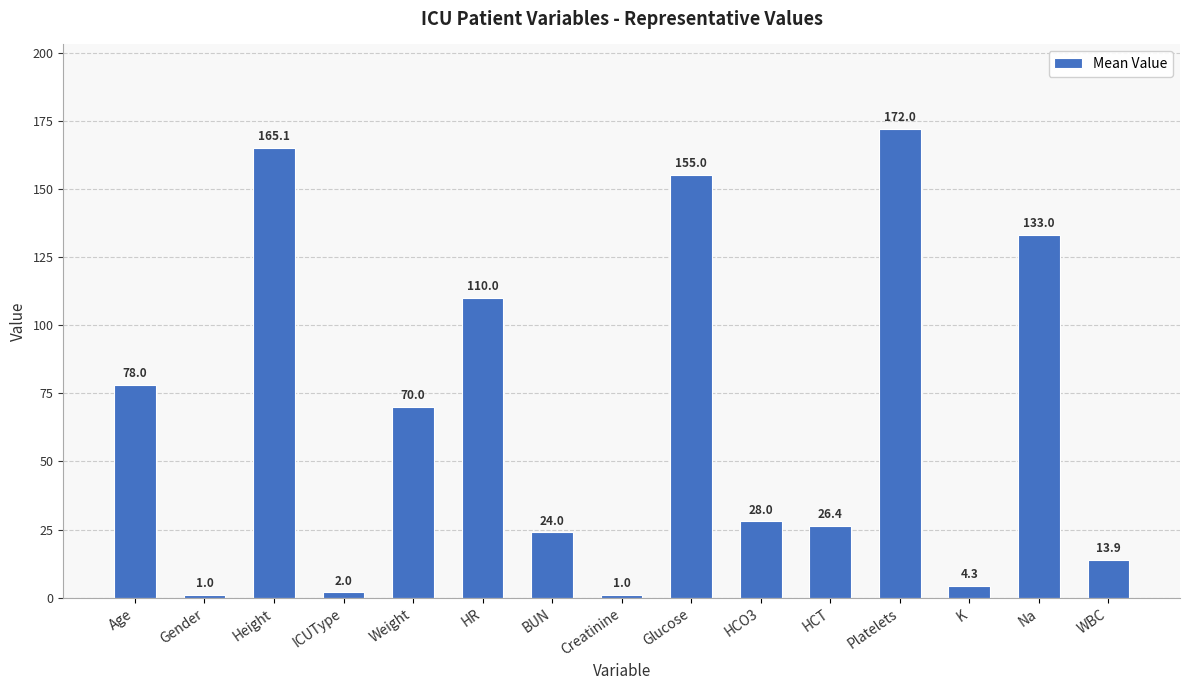

What is the change in value from ICUType to Na?

+131.0